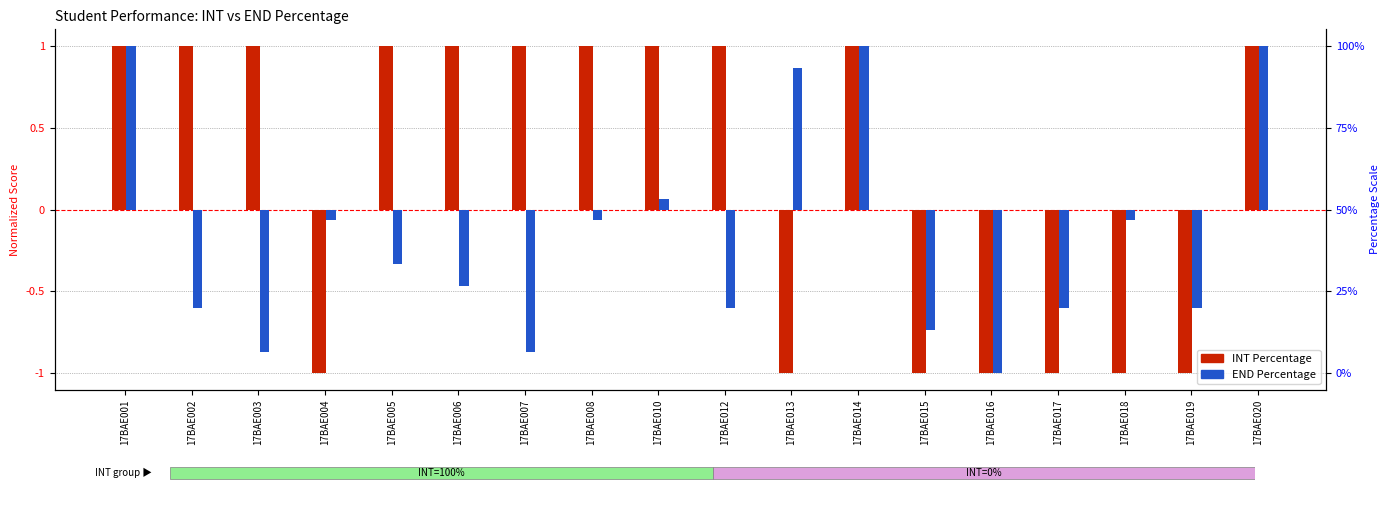

Reading left to right, list all the values displayed in this chart.

INT Percentage (normalized): 1.0	1.0	1.0	-1.0	1.0	1.0	1.0	1.0	1.0	1.0	-1.0	1.0	-1.0	-1.0	-1.0	-1.0	-1.0	1.0
END Percentage (normalized): 1.0	-0.6	-0.9	-0.1	-0.3	-0.5	-0.9	-0.1	0.1	-0.6	0.9	1.0	-0.7	-1.0	-0.6	-0.1	-0.6	1.0